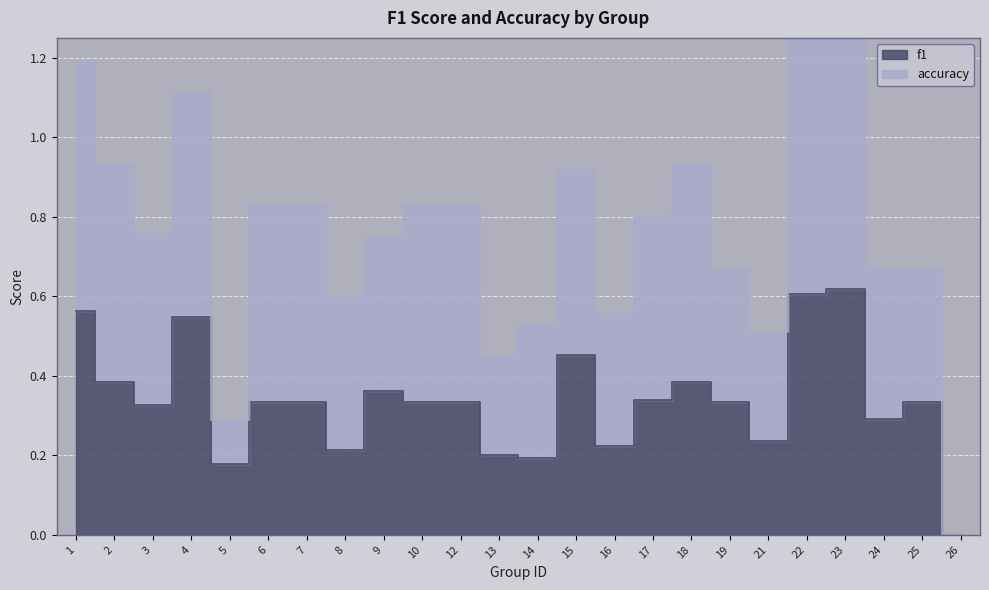

The chart shows a value of 0.2 at 16. True or false?

True